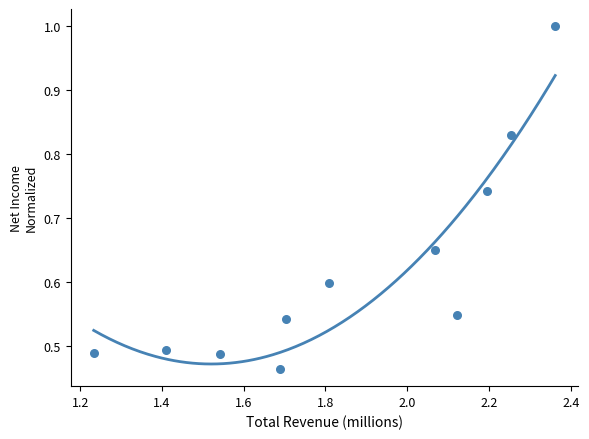

What is the average X value?

1.9